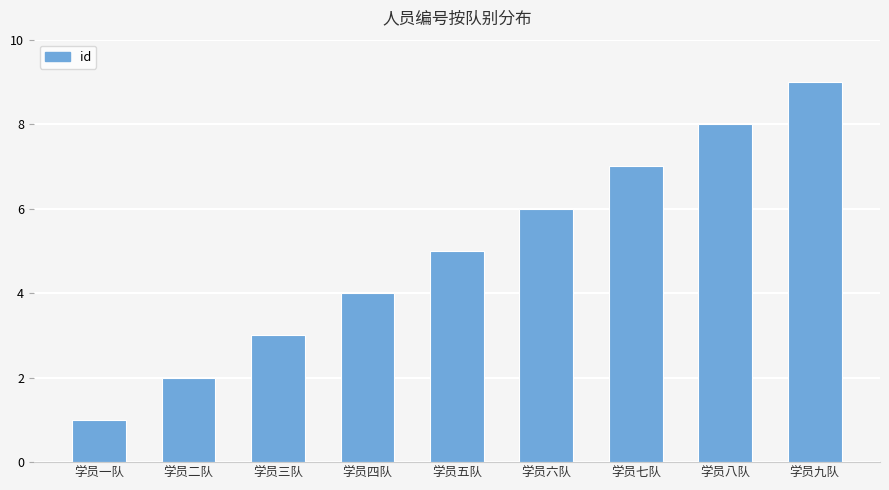

The value at 学员四队 is 5. True or false?

False